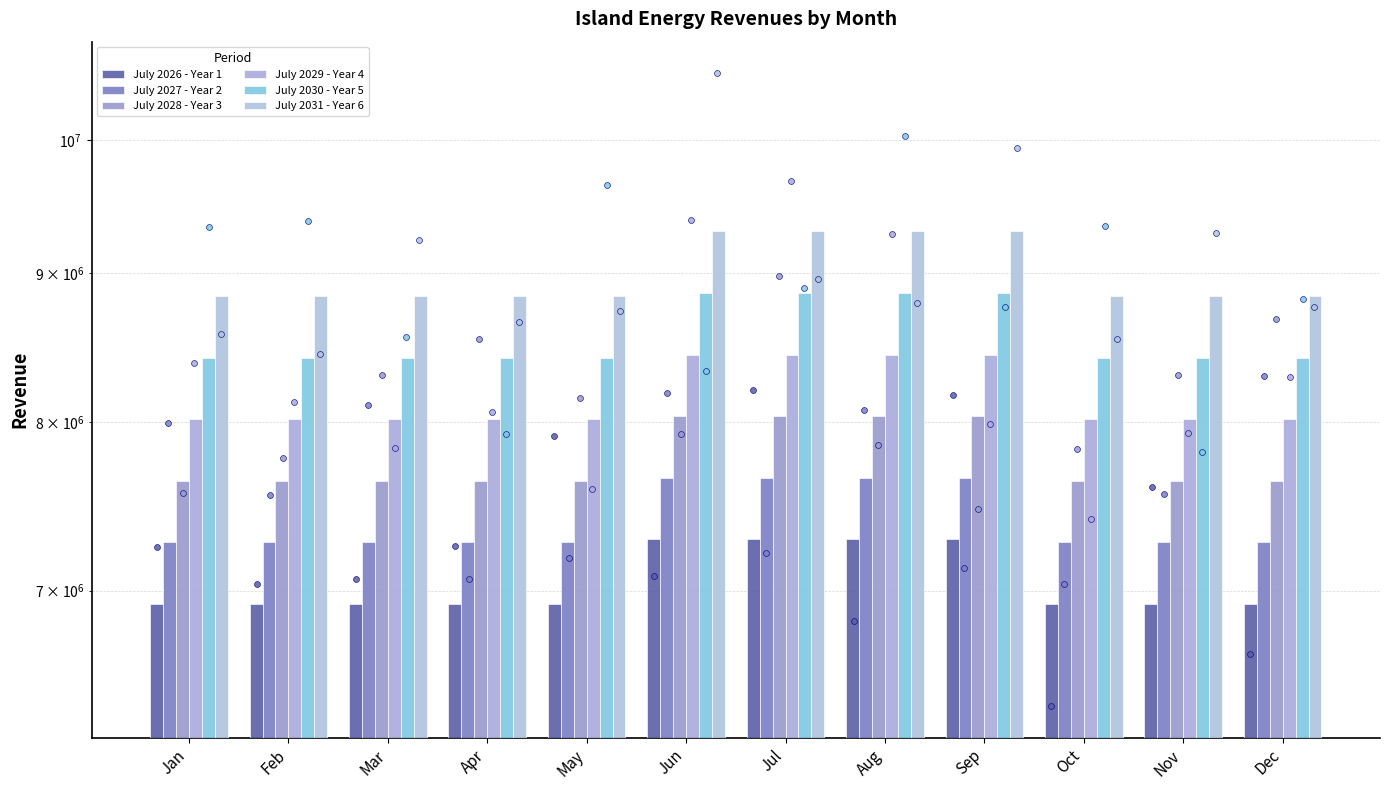

Which series has the largest Y range (max minus min)?

July 2031 - Year 6